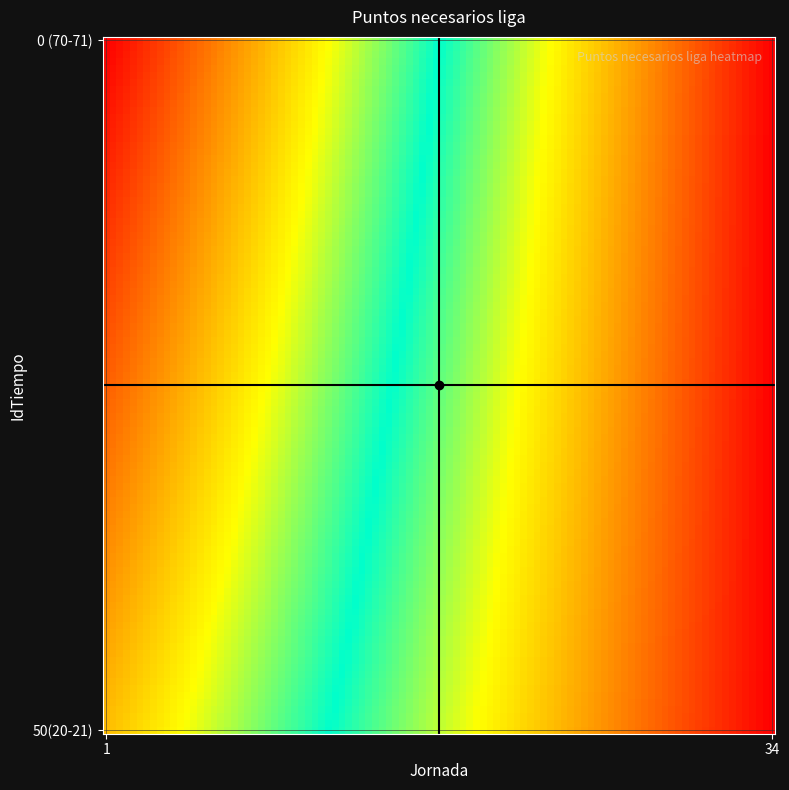

Which series has the widest spread of values?

0 (70-71)